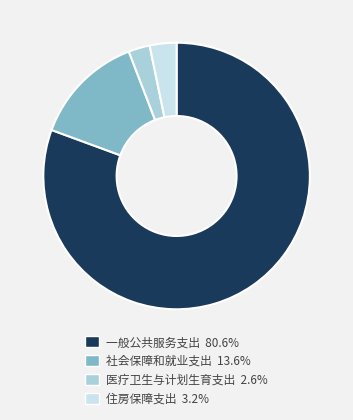

Rank the categories by value from lowest to highest.

医疗卫生与计划生育支出, 住房保障支出, 社会保障和就业支出, 一般公共服务支出